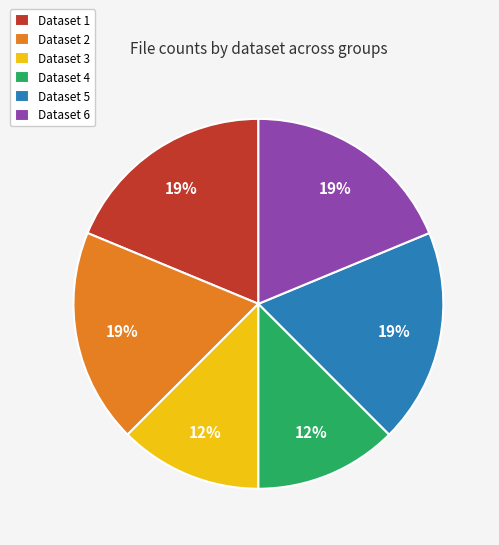

Does any single category account for the majority?

No